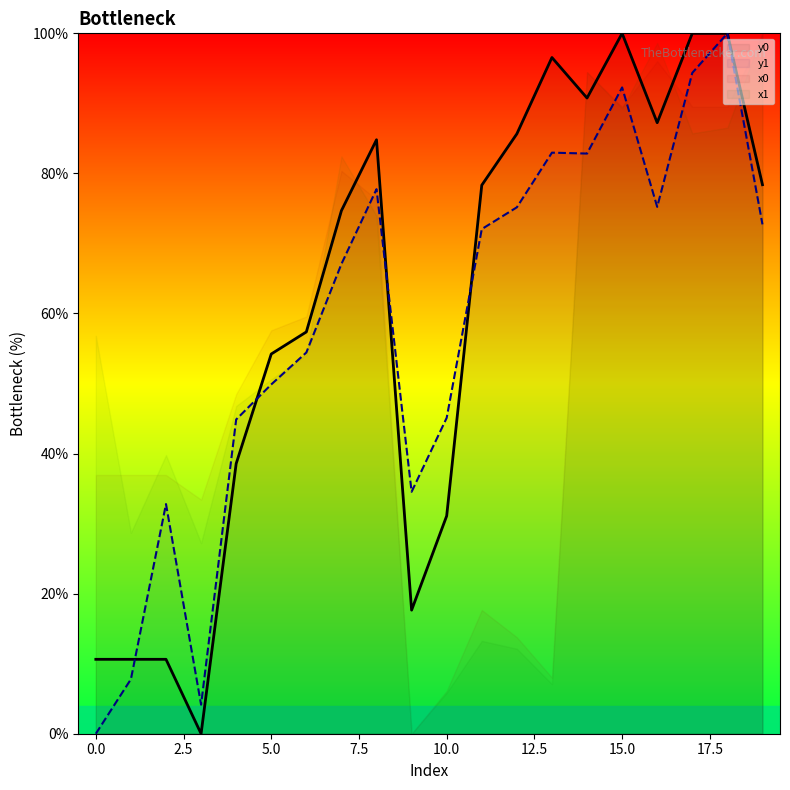

How many series are shown in this chart?

4